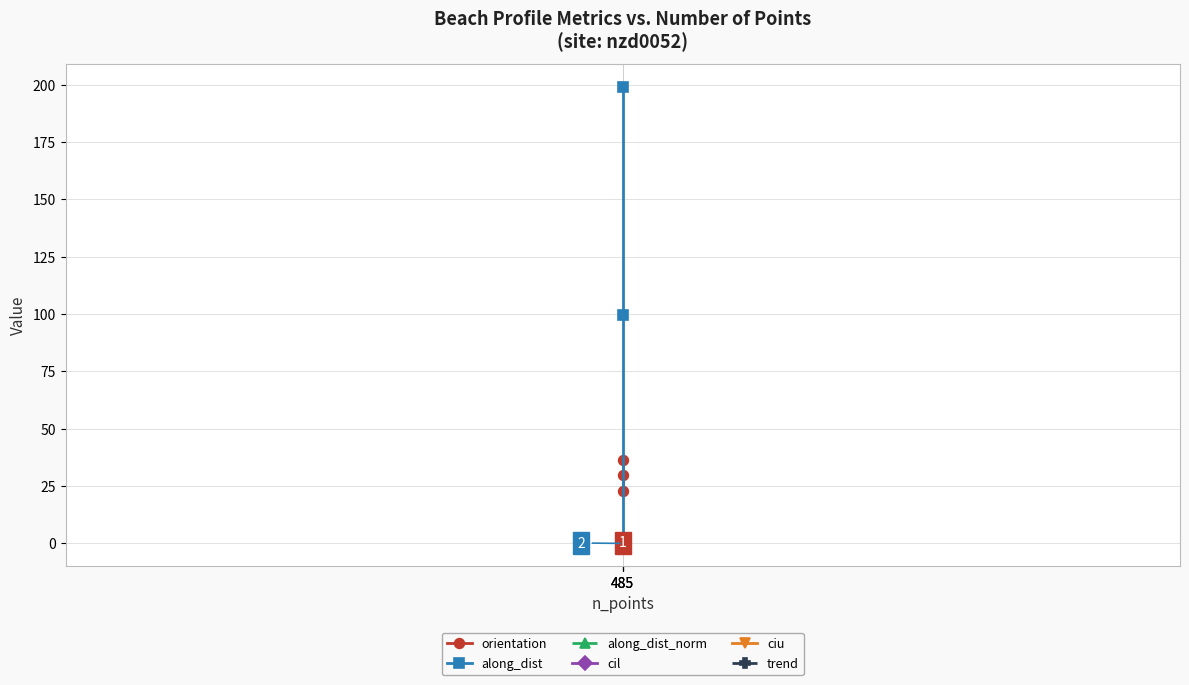

What is the value of the orientation point at the 1st from the left?

36.4